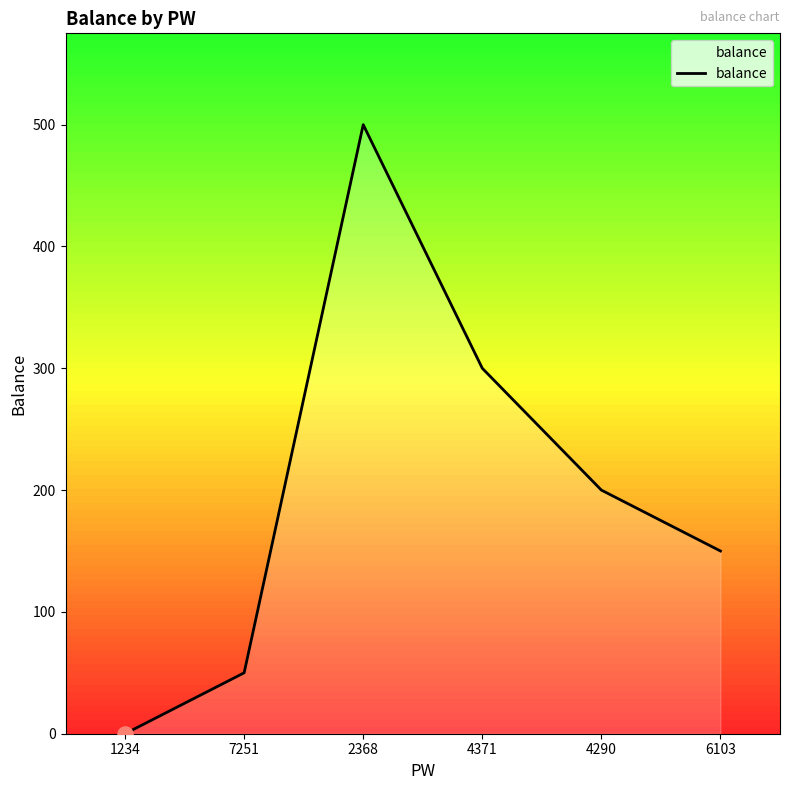

Approximately how many times larger is the value at 4371 compared to 2368?

0.6